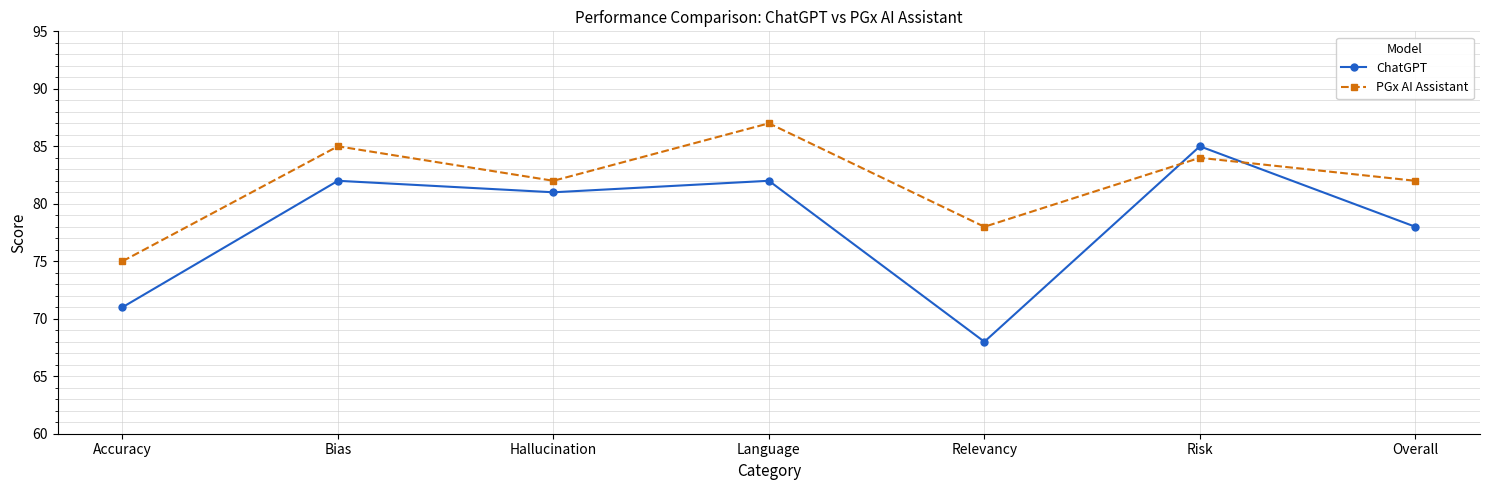

How many data points does each series have?

7